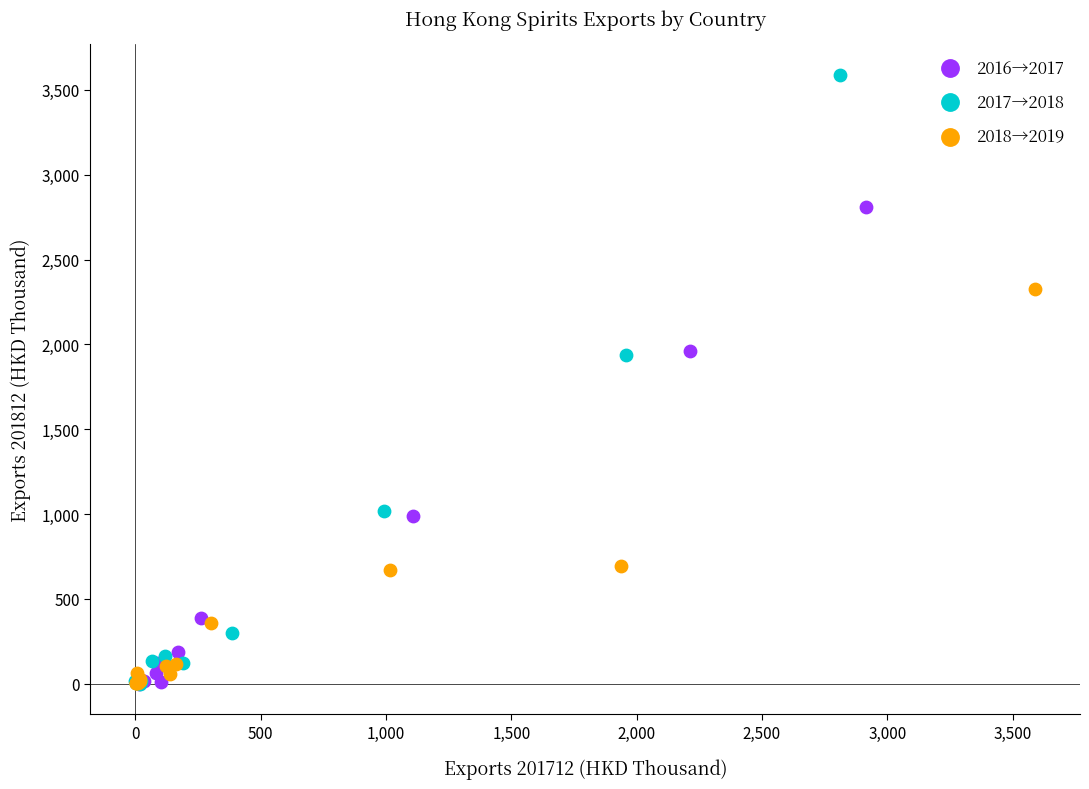

Which series reaches the maximum Y coordinate?

2017→2018